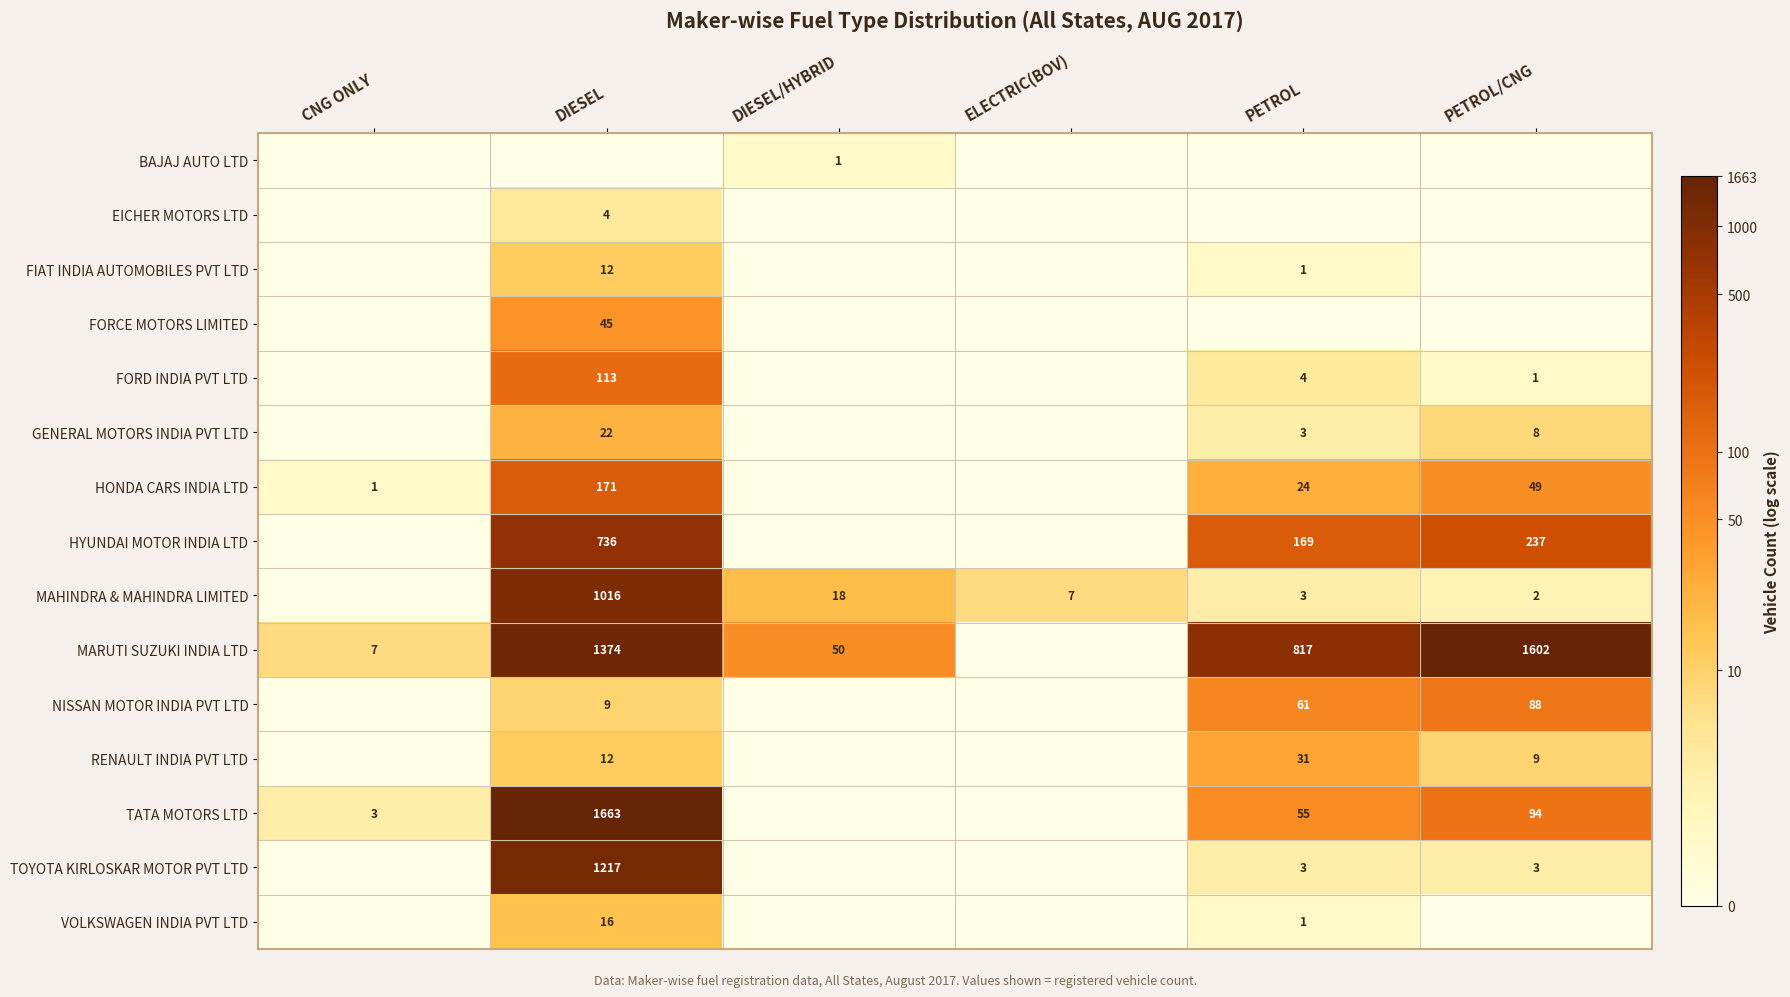

The FORD INDIA PVT LTD series shows 156 at DIESEL. True or false?

False